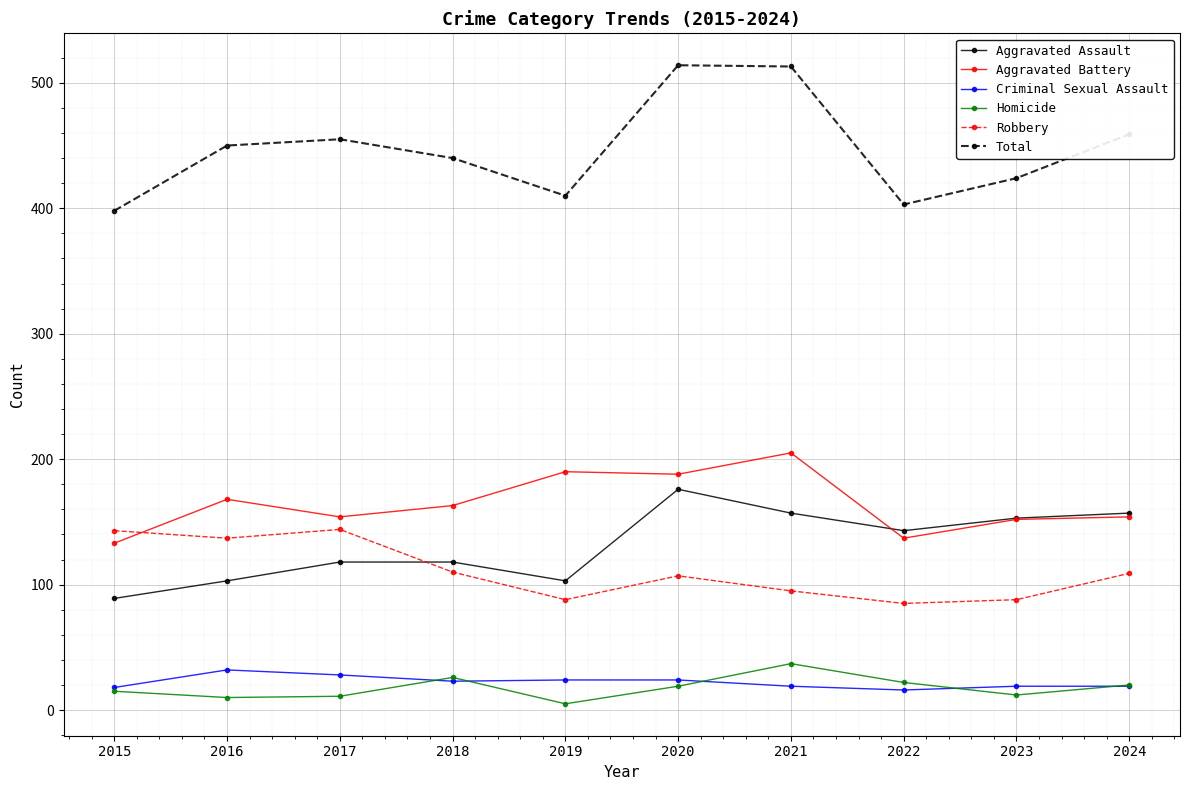

What is the total value across all series at 2021?

1026